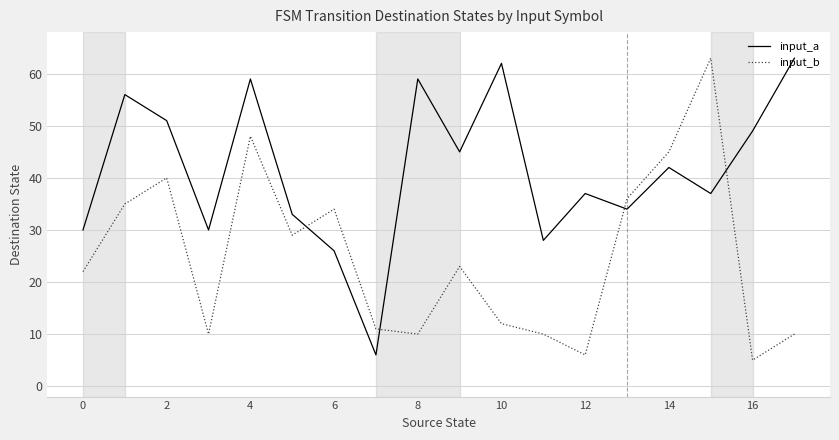

Which series has the largest total across all categories?

input_a